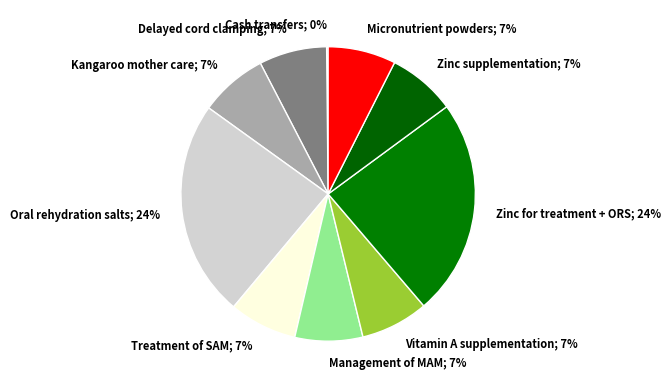

The Vitamin A supplementation; 7% slice represents 7% of the pie. True or false?

True